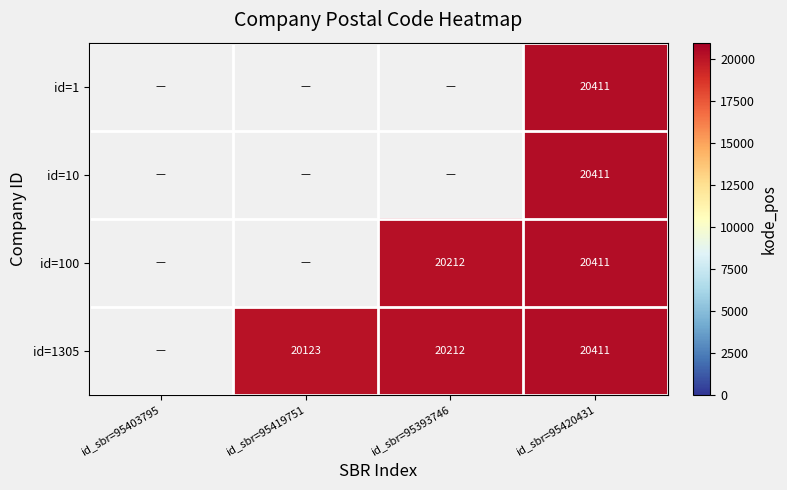

Is it true that id=10 equals 20411 at id_sbr=95420431?

True